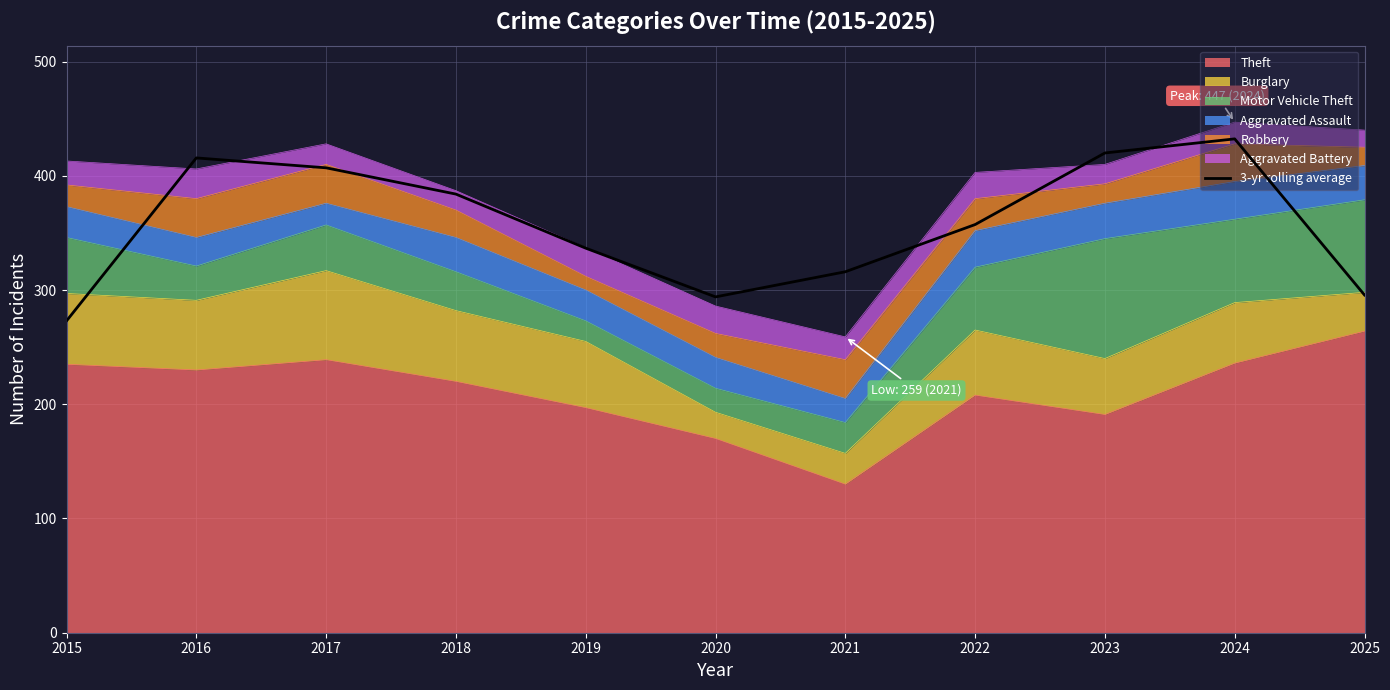

At which category does the data reach its first local peak?

2016